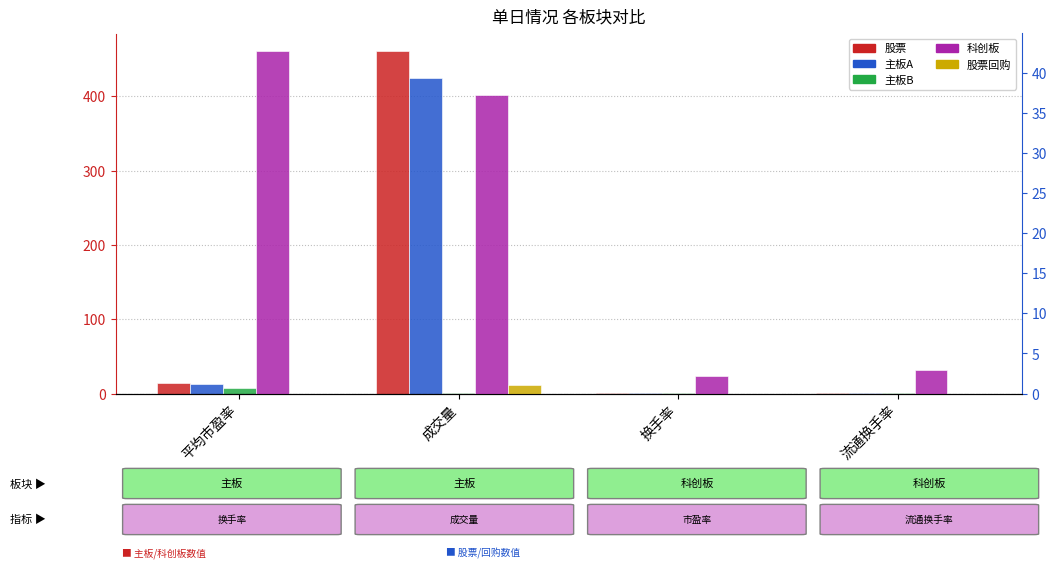

Count the number of data series in this chart.

5